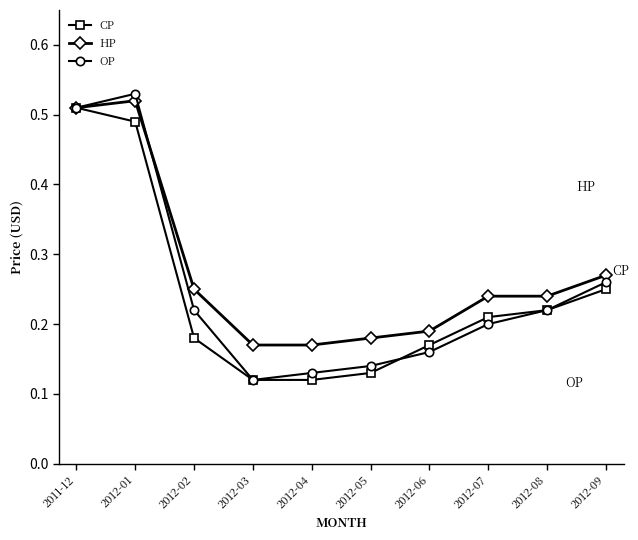

Is this an area chart (filled region under the line)?

No